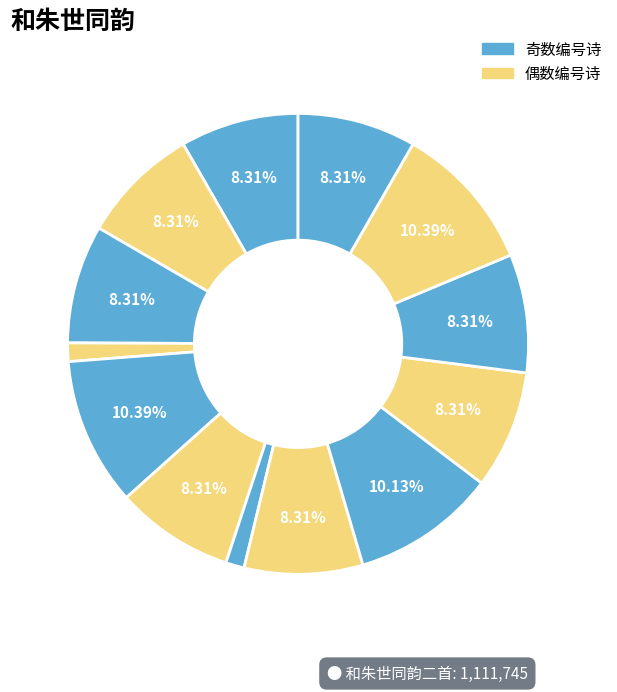

To the nearest percent, what is the average slice percentage?

8%